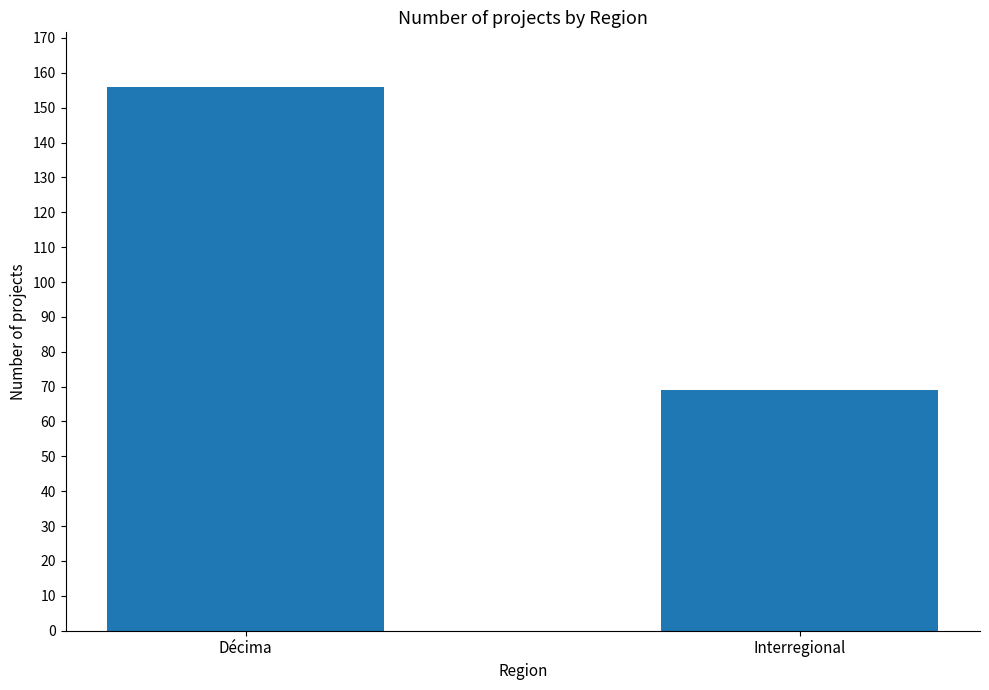

Reading left to right, extract all data points from this chart.

156	69